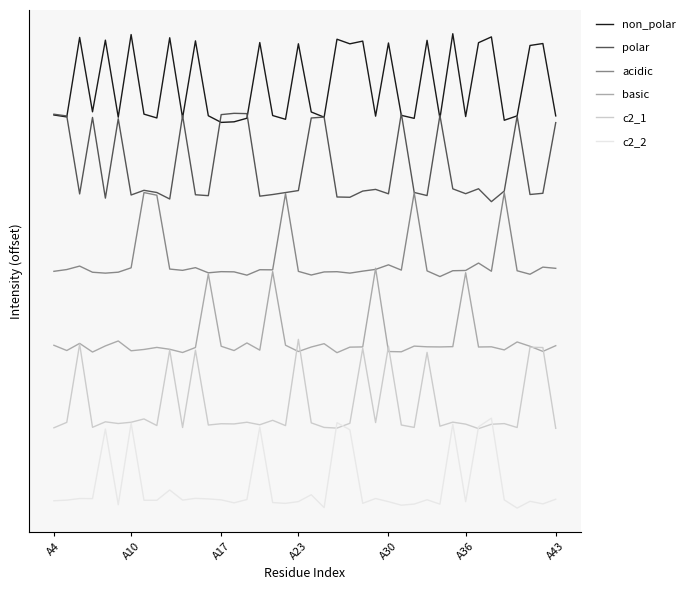

What are all the series names shown in the legend?

non_polar, polar, acidic, basic, c2_1, c2_2